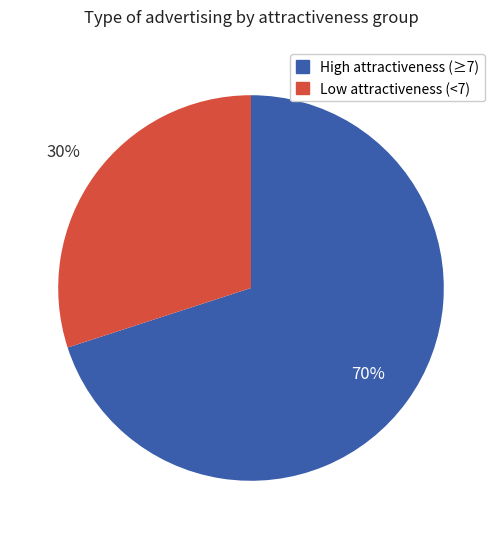

Is it true that Low attractiveness (<7) is 42% of the pie?

False